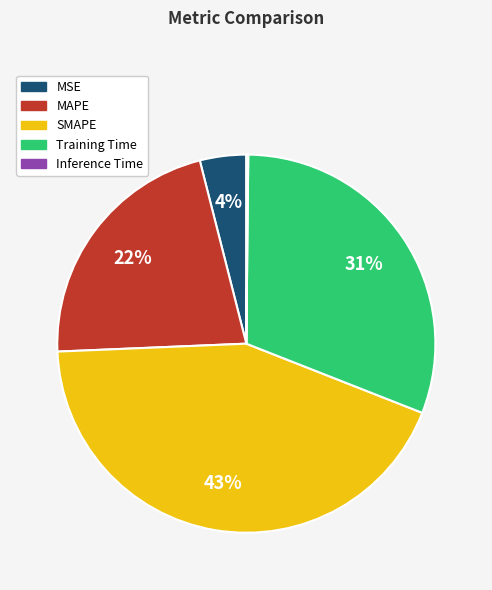

What is the ratio of the value at MAPE to the value at SMAPE?

0.5